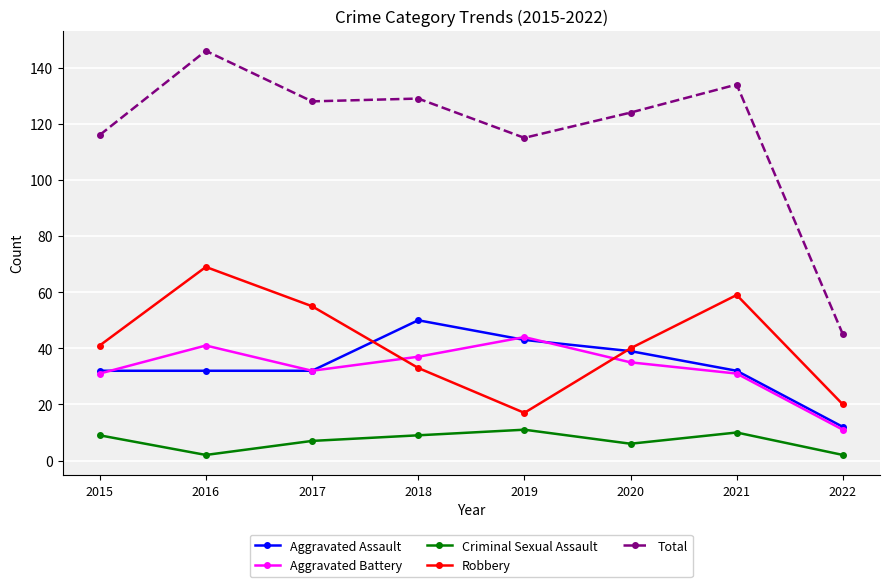

The value of Total at 2016 is 230. True or false?

False